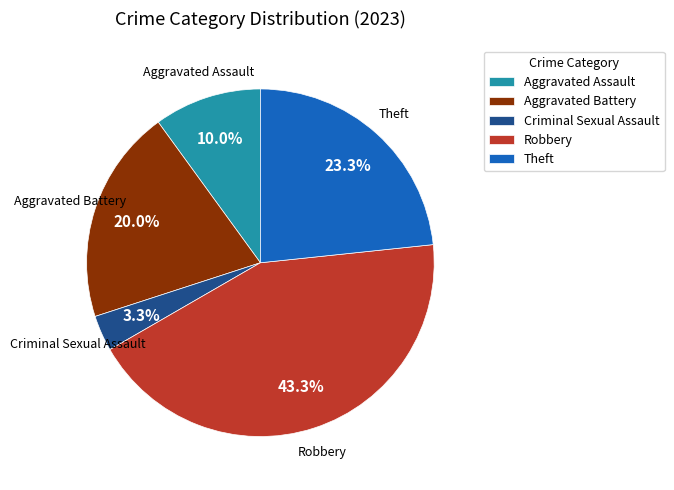

How many segments does this pie chart have?

5